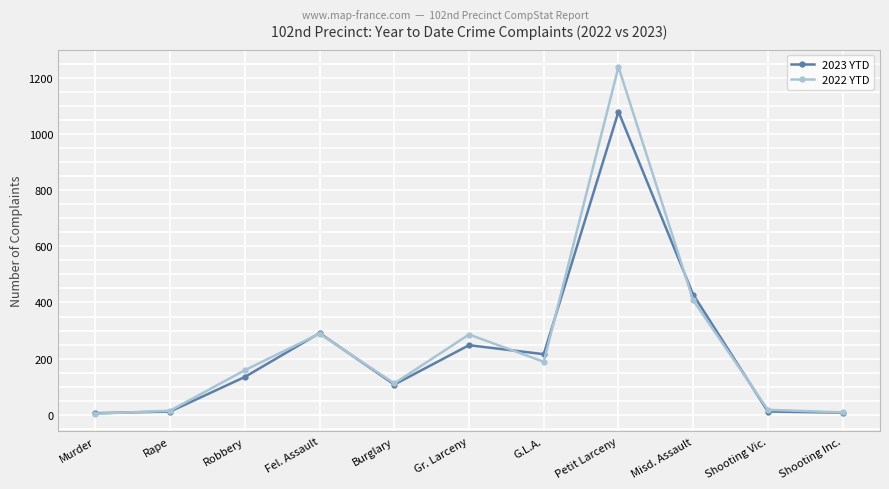

How many values in the 2022 YTD series are below 159?

5